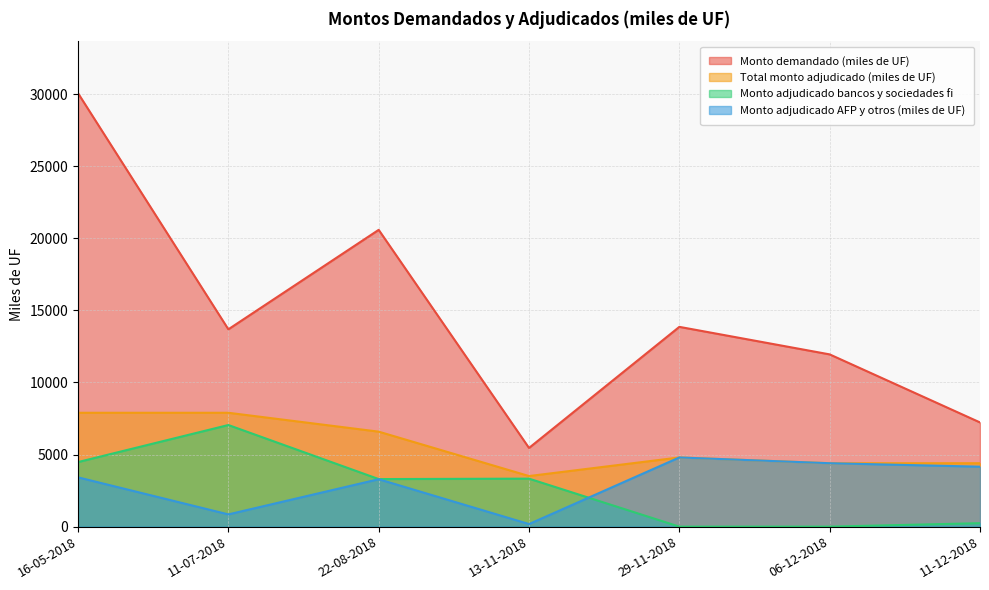

What is the label of the 3rd point from the right?

29-11-2018